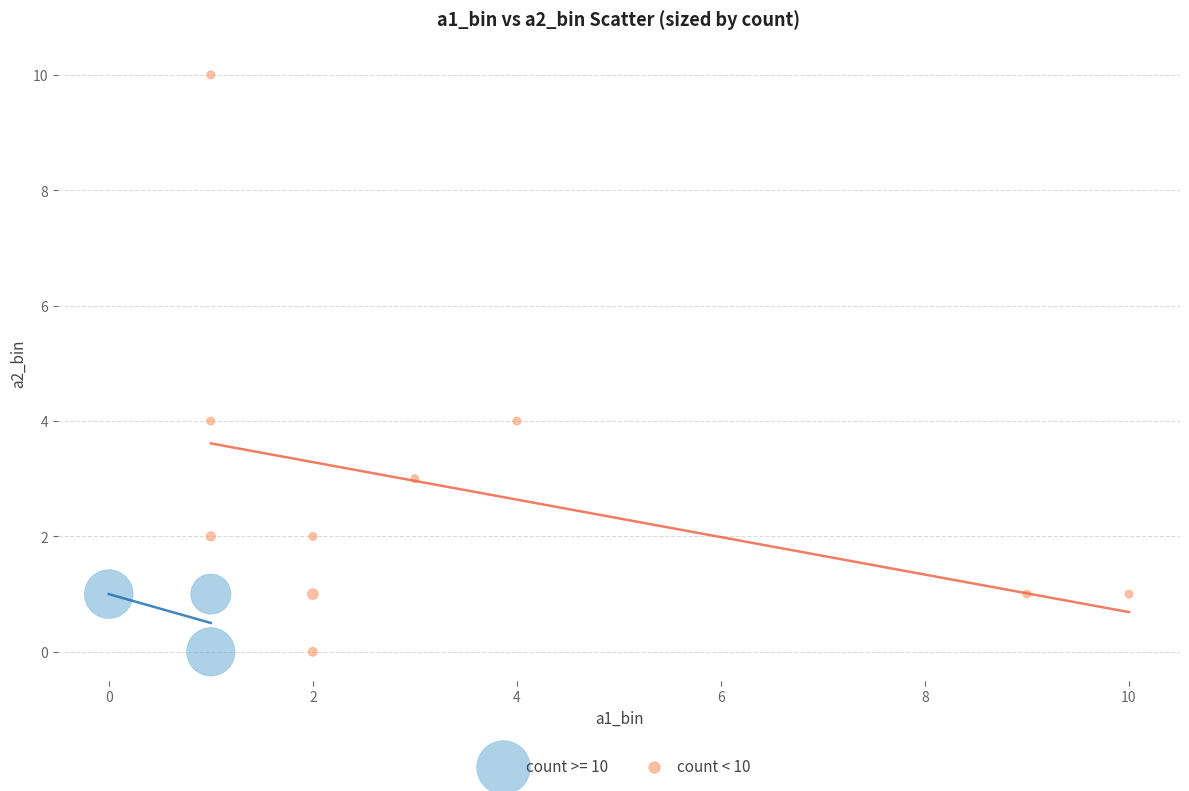

Which series has the widest spread of Y values?

count < 10